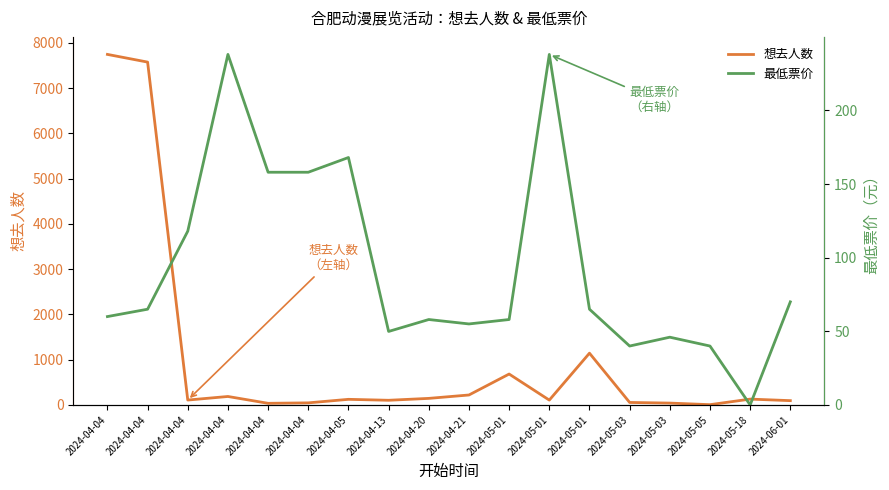

What are all the series names shown in the legend?

想去人数, 最低票价